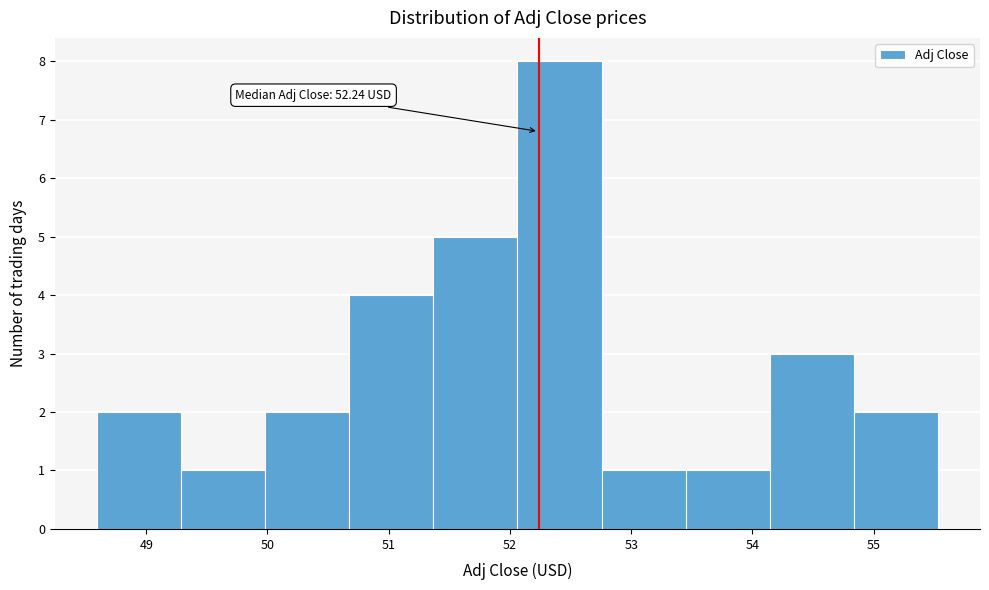

Over which range of the x-axis is the bar tallest?

52.1 to 52.8